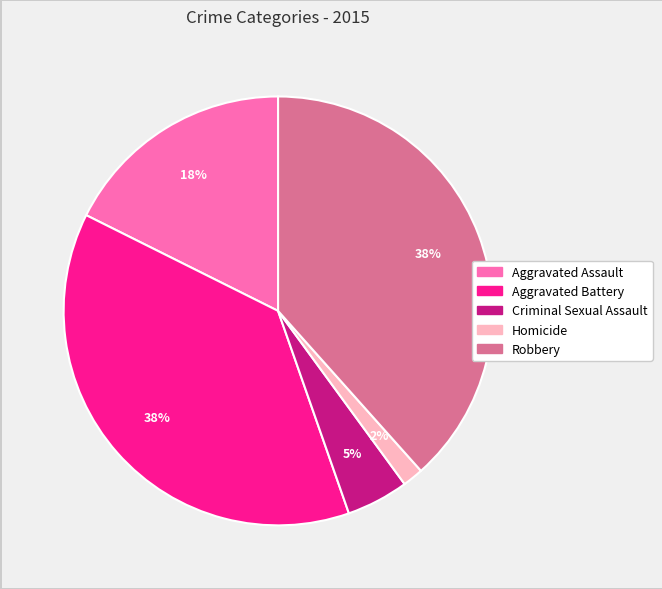

Is Aggravated Battery the majority of the pie?

No